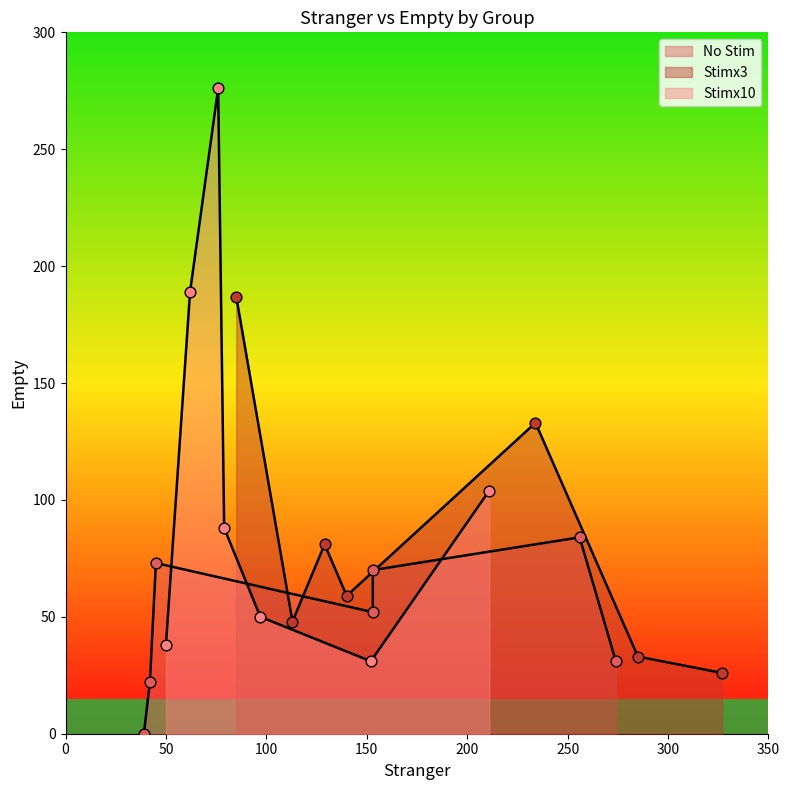

At which category is the sum across all series the highest?

3